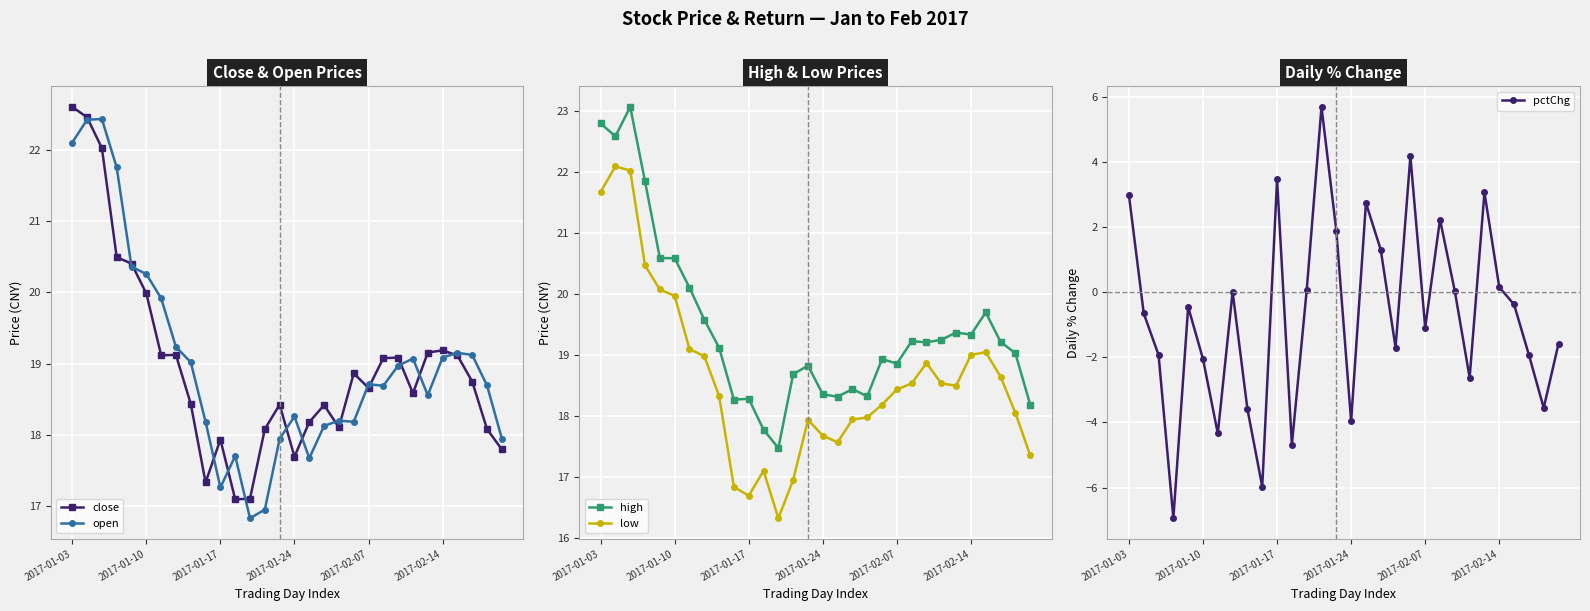

What is the difference between the highest and lowest values at 26?

20.1